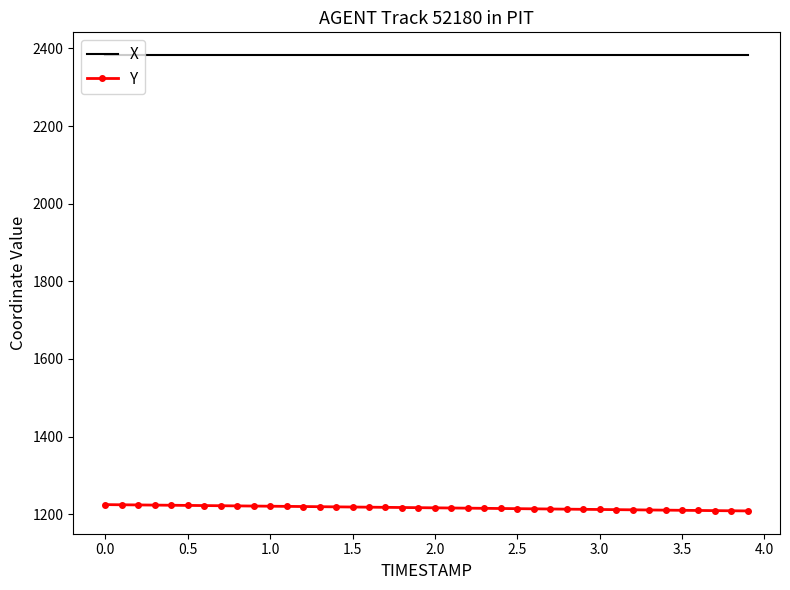

Rank the series by their average value, from highest to lowest.

X, Y